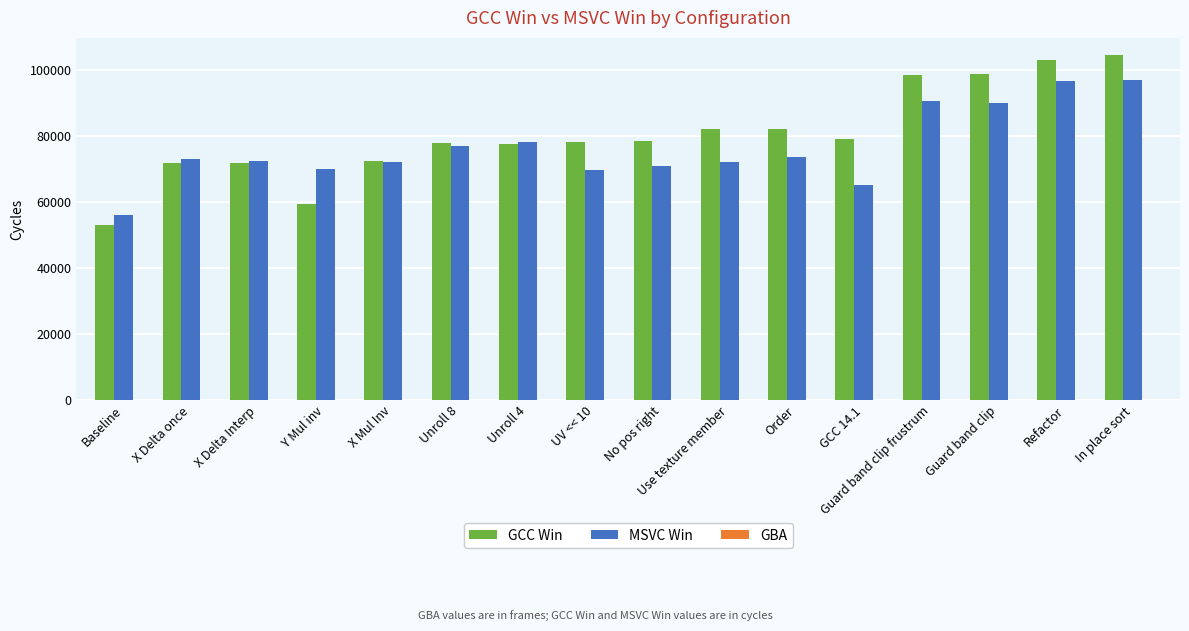

What is the greatest value displayed?

104515